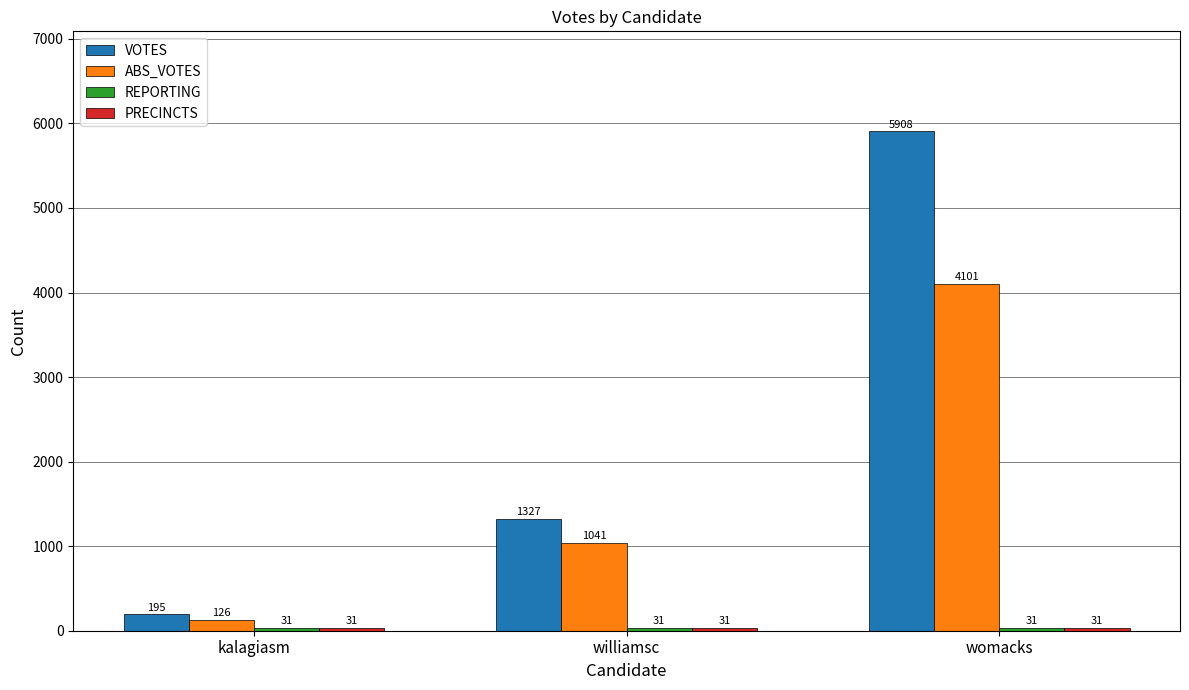

What is the difference between the second highest and minimum values in the VOTES series?

1132